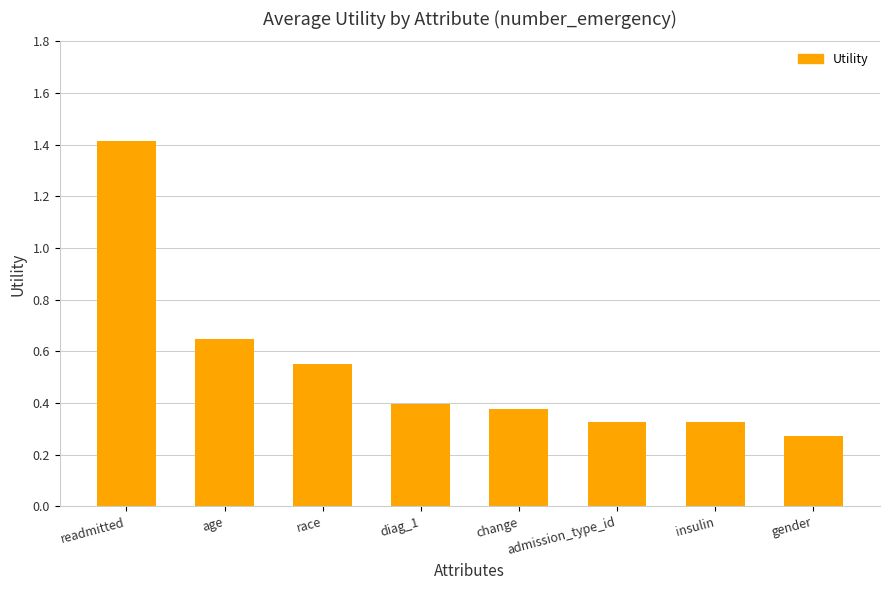

True or false: the data shows 1.4 at readmitted.

True